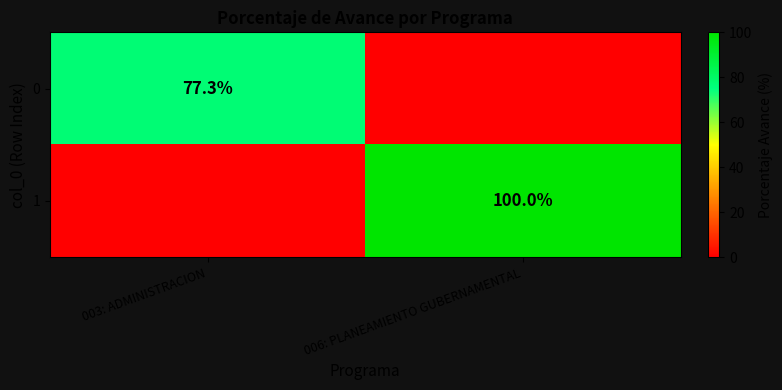

The 0 series shows 138.0 at 003: ADMINISTRACION. True or false?

False